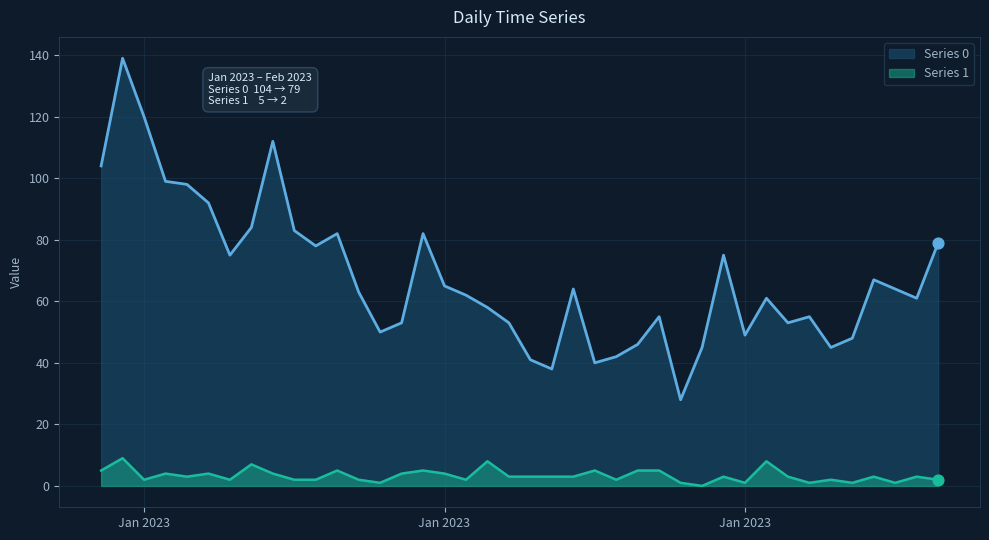

Which series contains the highest Y value?

Series 0